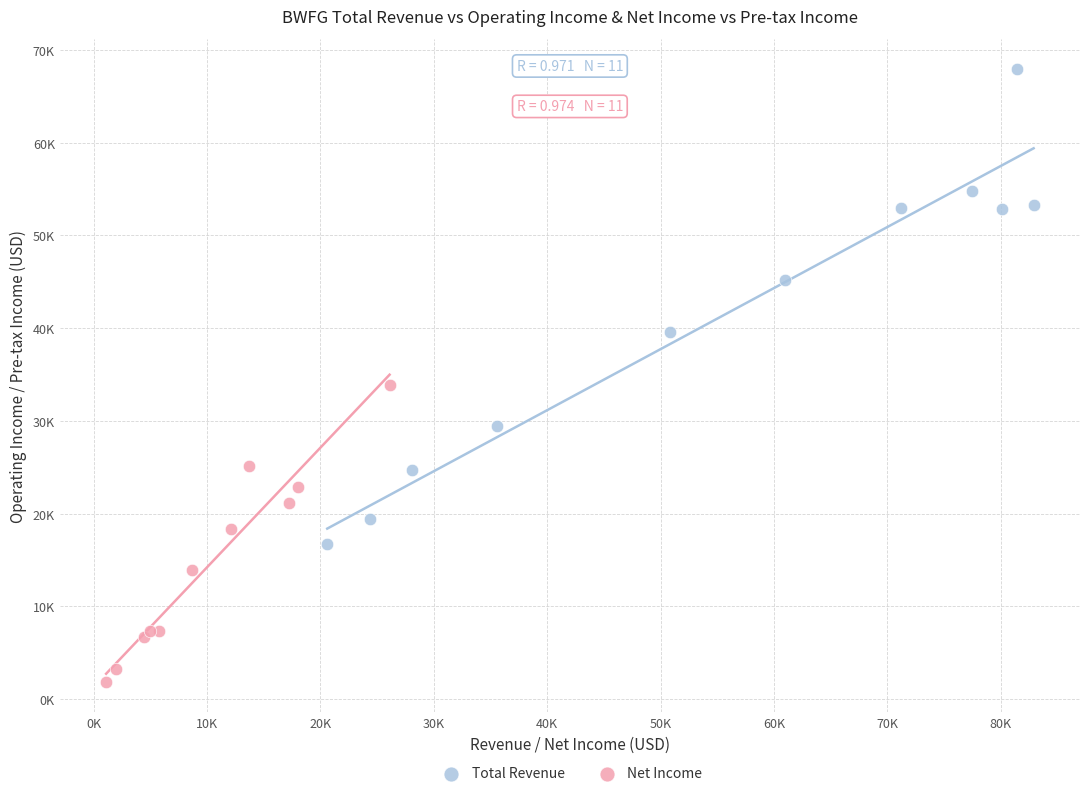

What are all the series names shown in the legend?

Total Revenue, Net Income